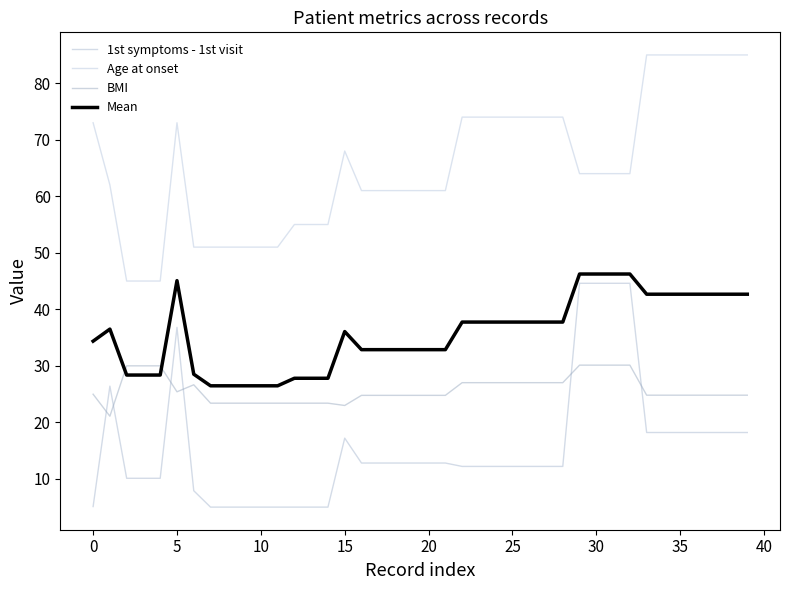

How many lines are shown in the chart?

4